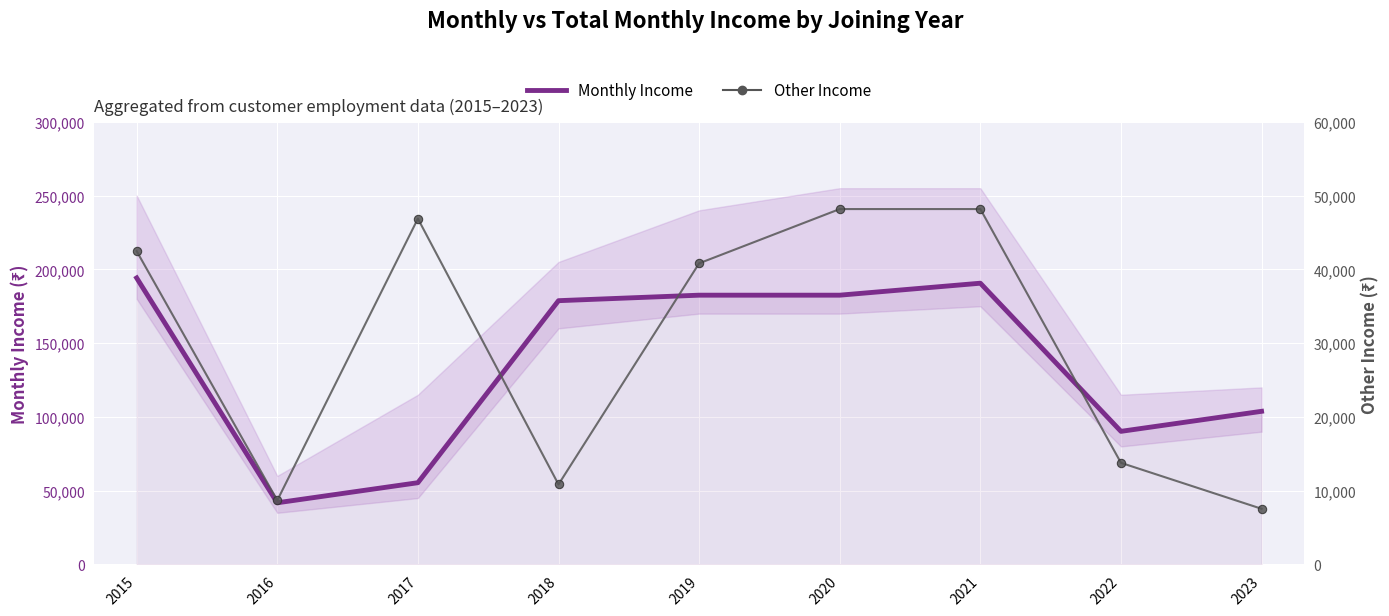

What is the total value across all series at 2017?

102280